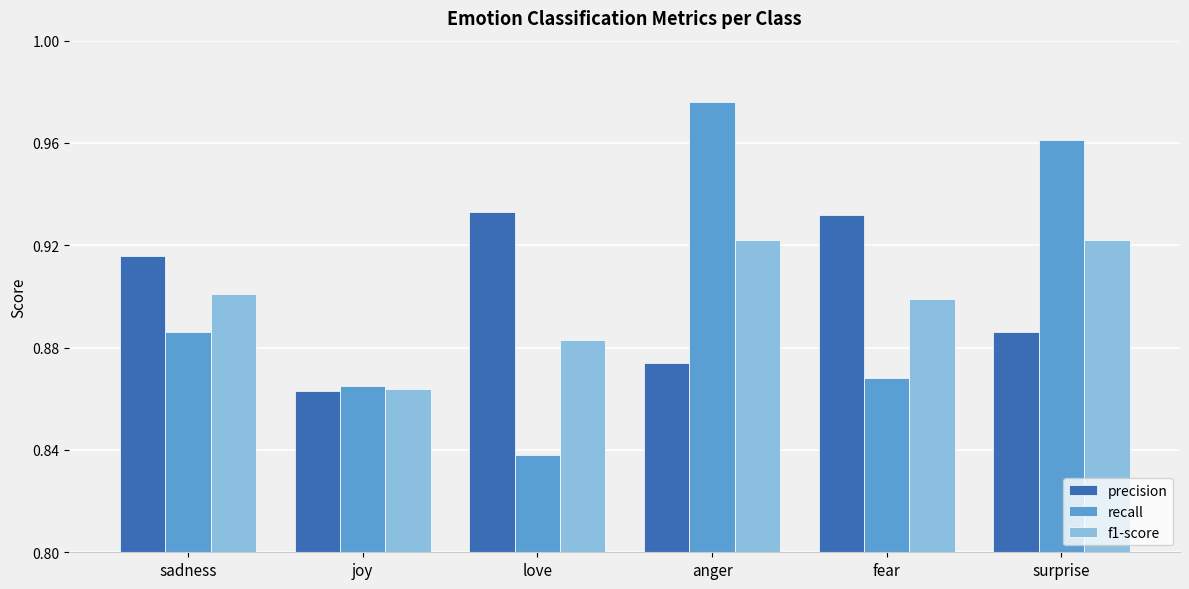

How many bars are there in total?

18